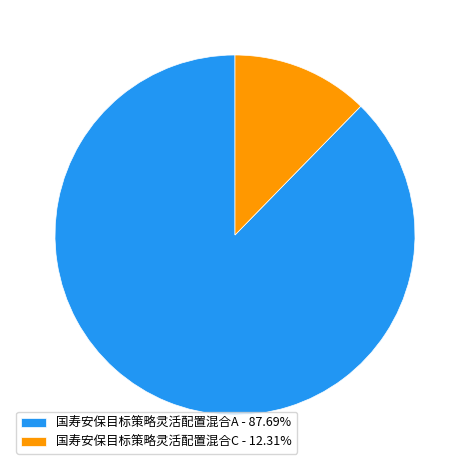

Is there a majority slice in this chart?

Yes